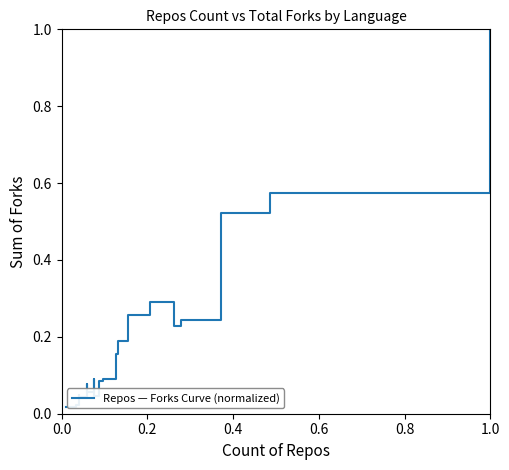

Reading left to right, what are all the values shown in this chart?

0.0	0.0	0.0	0.0	0.0	0.1	0.1	0.1	0.0	0.1	0.1	0.2	0.2	0.3	0.3	0.2	0.2	0.5	0.6	1.0